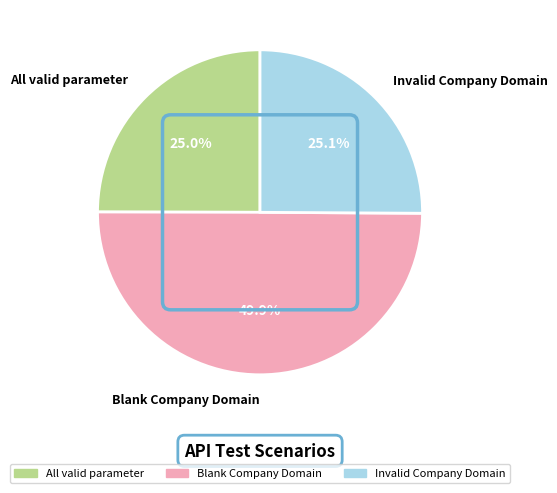

How many segments does this pie chart have?

3